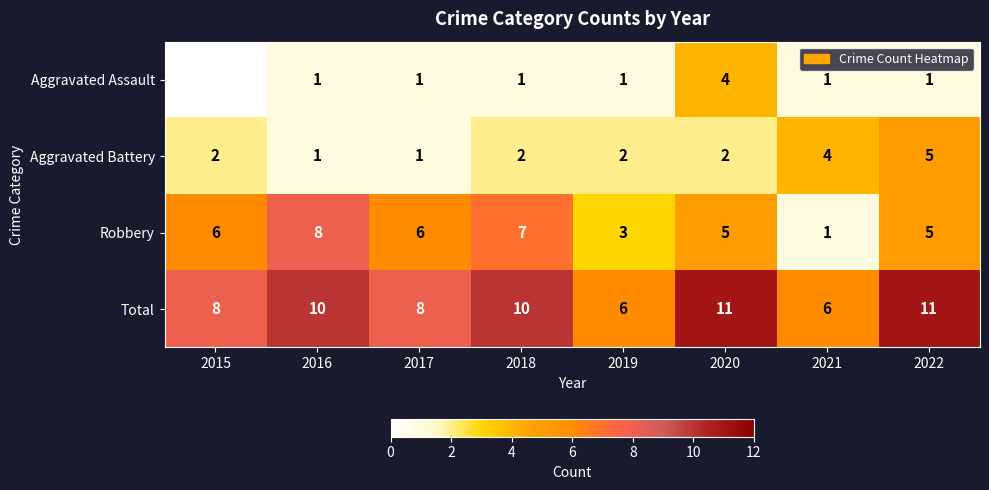

The Robbery series shows 8 at 2022. True or false?

False